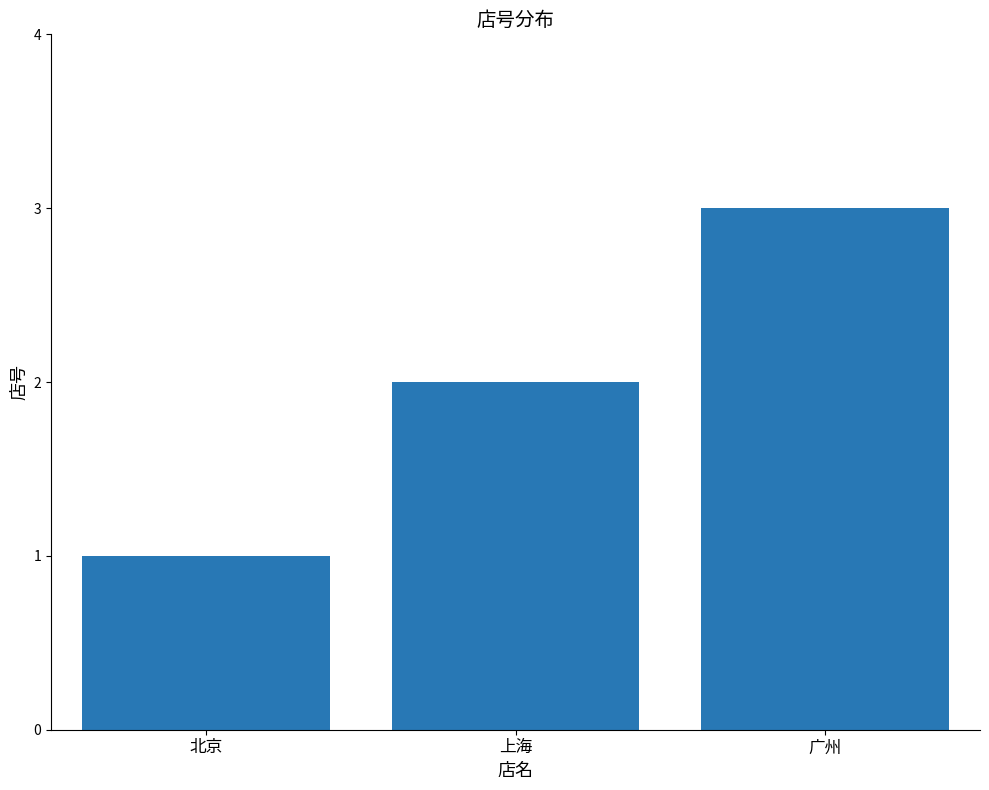

At which category does the chart reach its minimum across all series?

北京